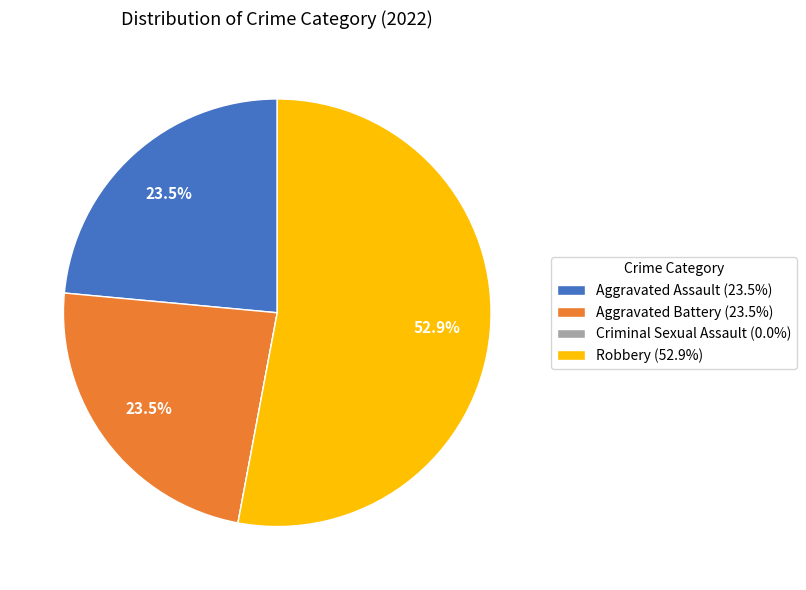

Which has a higher value, Aggravated Assault (23.5%) or Robbery (52.9%)?

Robbery (52.9%)